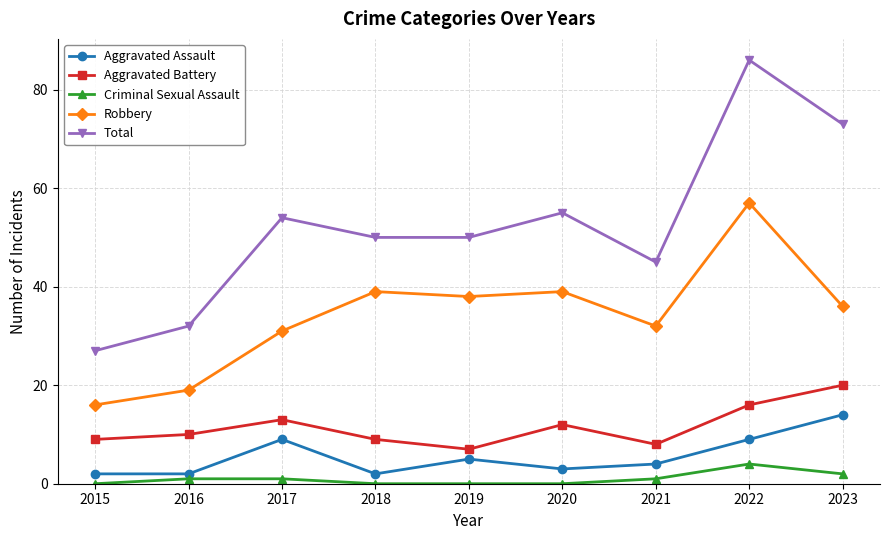

Does the chart have visible grid lines?

Yes